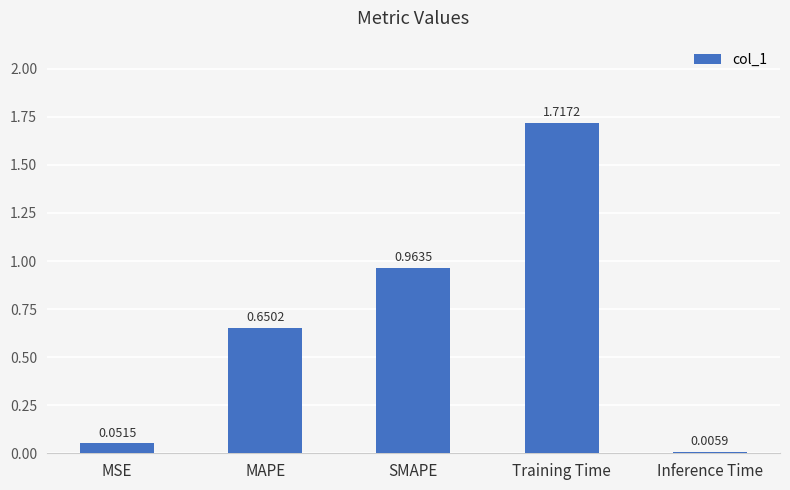

At which label is the value closest to 0?

Inference Time